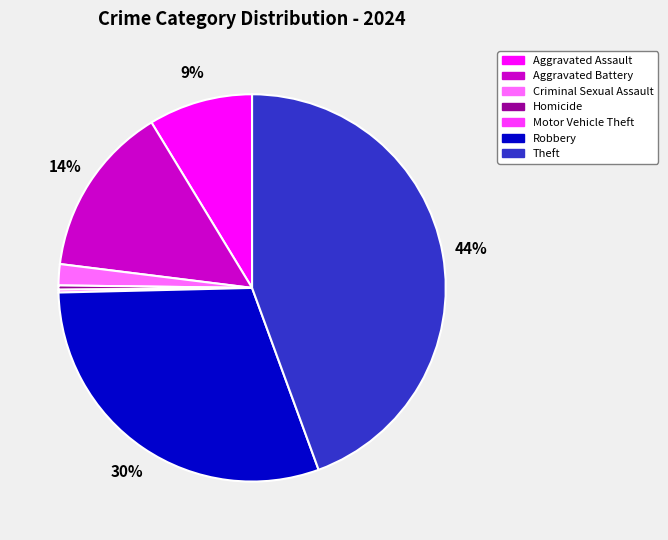

Is it true that Robbery is 18% of the pie?

False